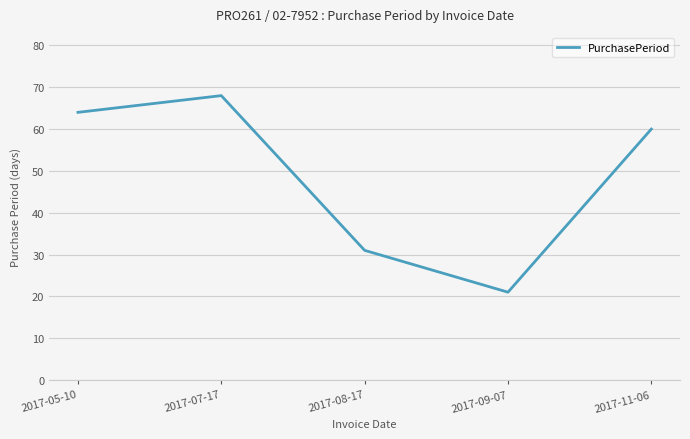

Where is the first local maximum?

2017-07-17